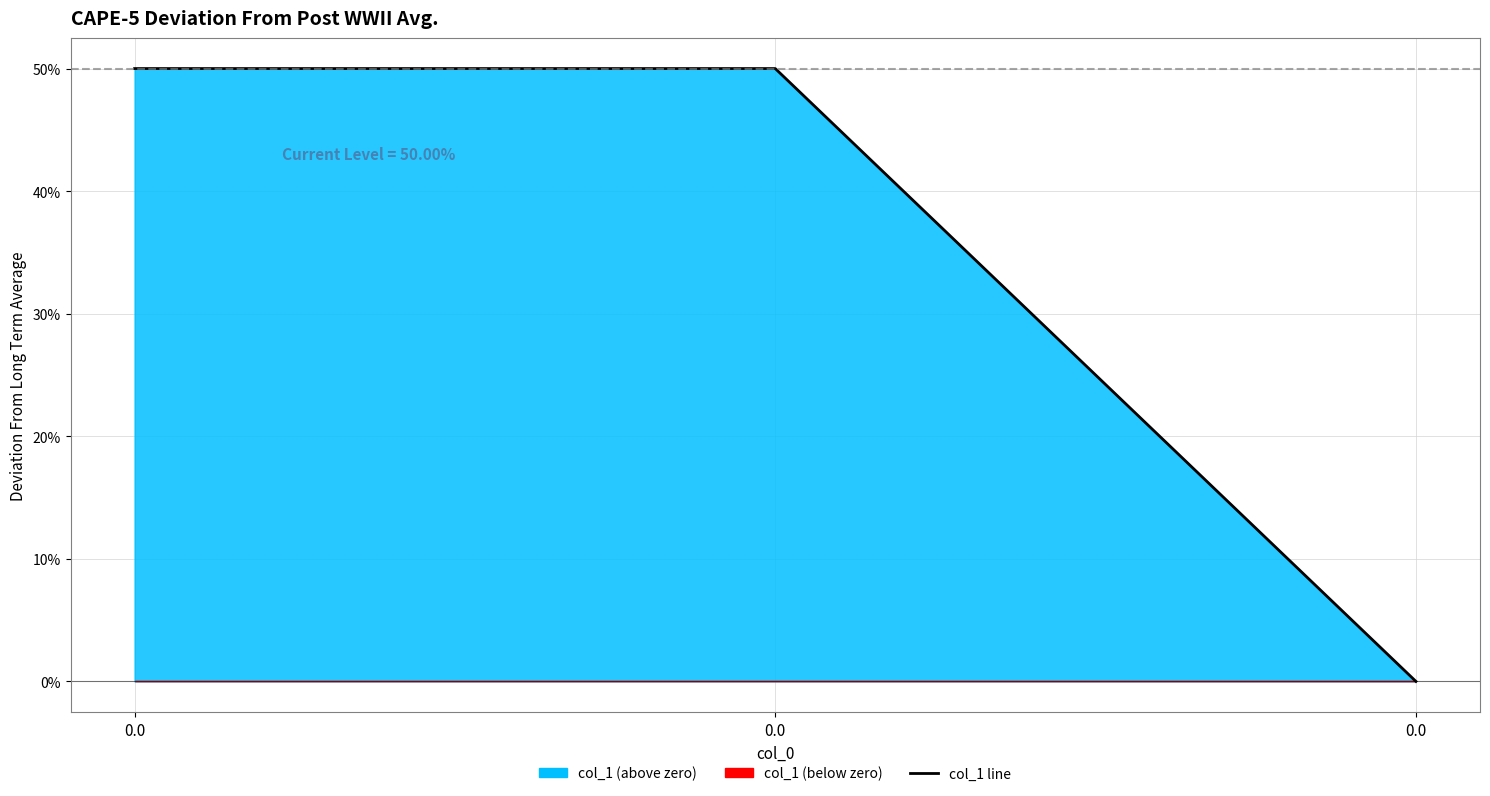

Reading left to right, what are all the values shown in this chart?

0.5	0.5	0.0